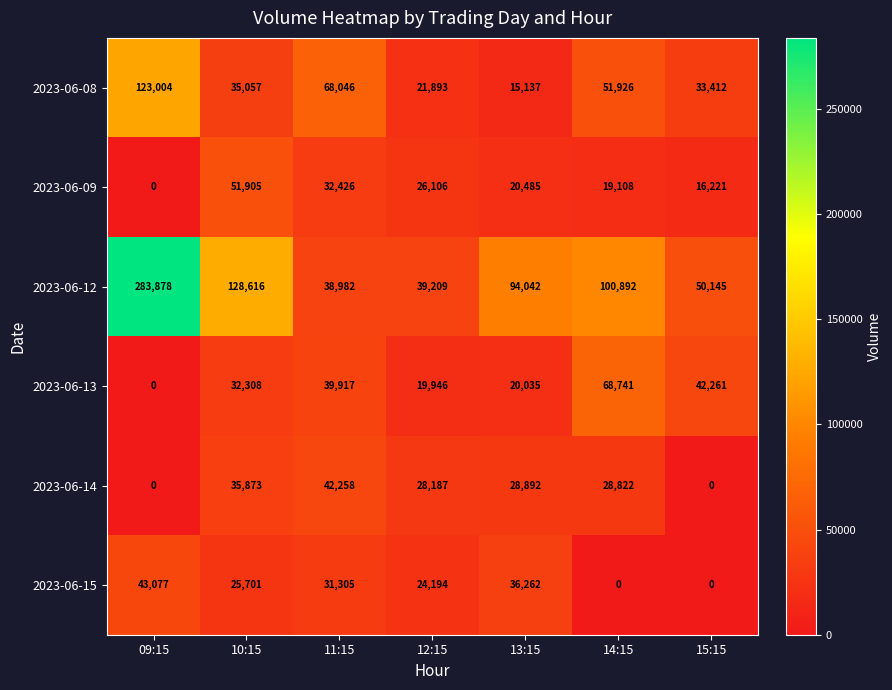

Which label corresponds to the largest value in the chart?

09:15